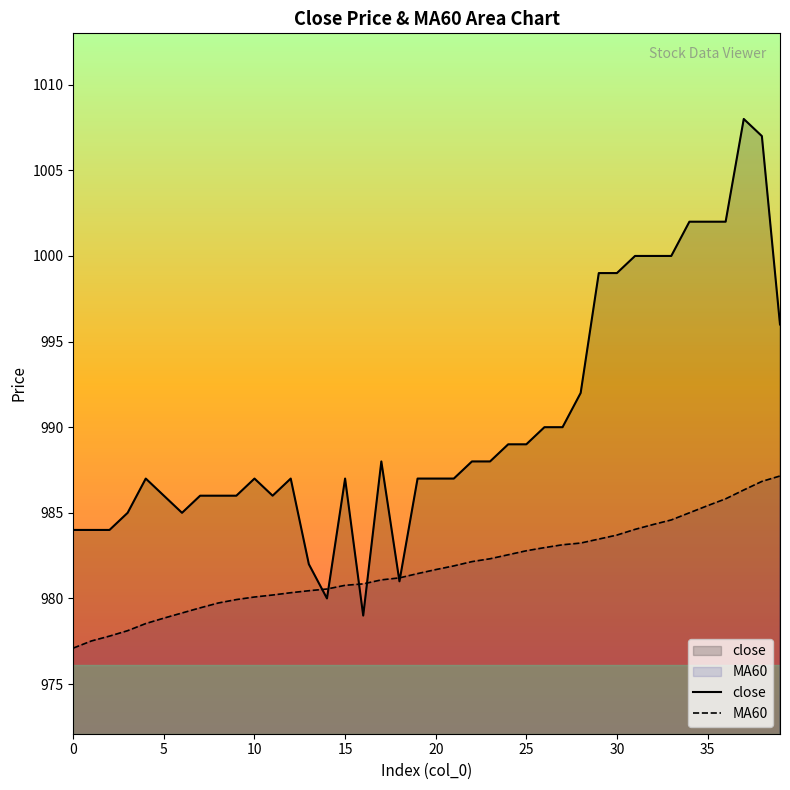

Rank the series by their average value, from lowest to highest.

MA60, close